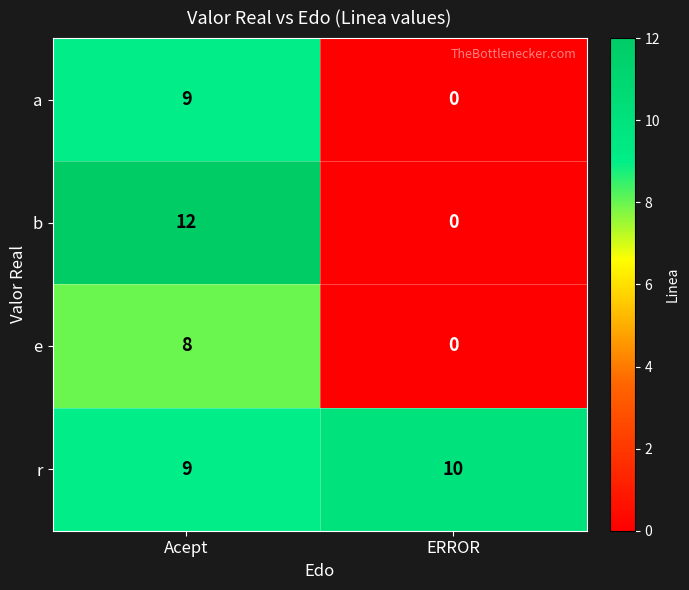

What is the maximum value shown in the chart?

12